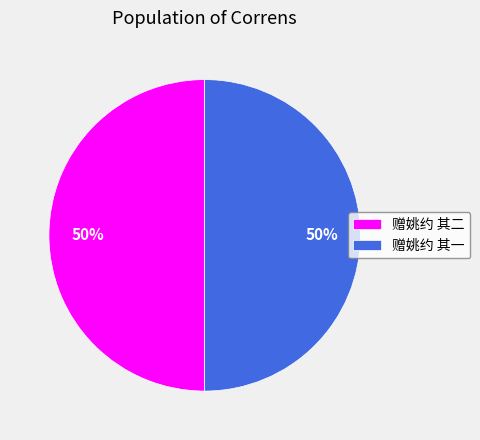

Is the sum of 赠姚约 其一 and 赠姚约 其二 greater than half?

Yes